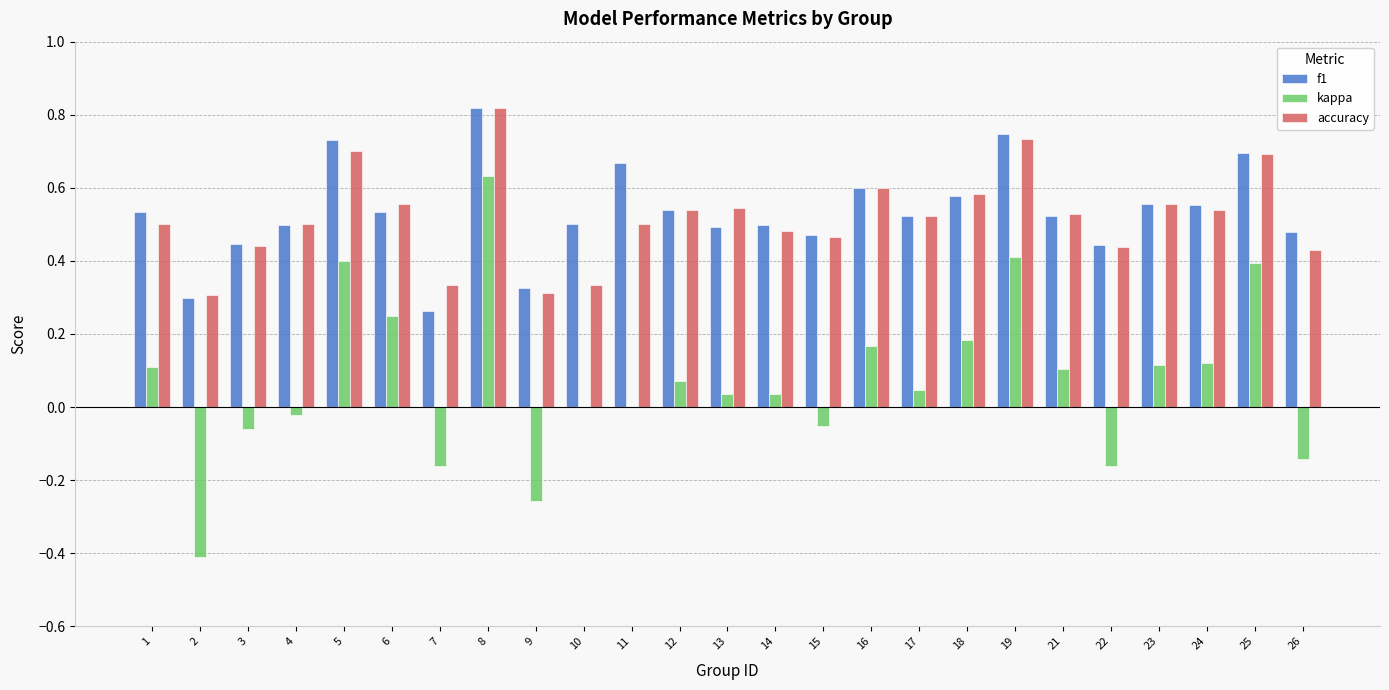

Count the number of data series in this chart.

3